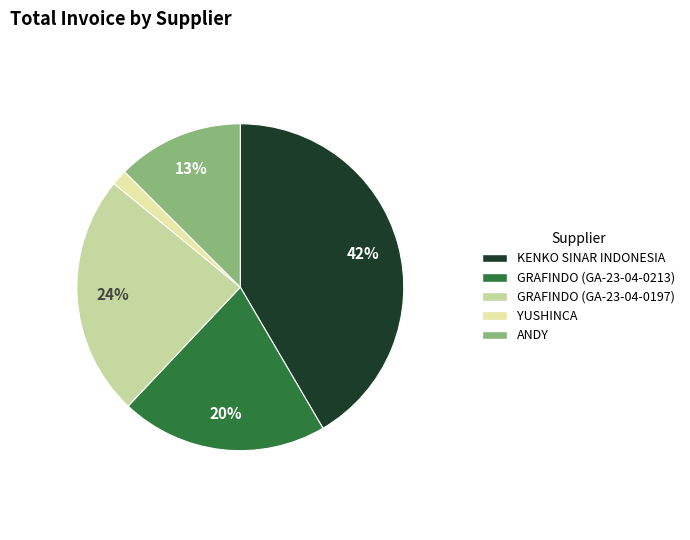

Does YUSHINCA represent more than half of the total?

No